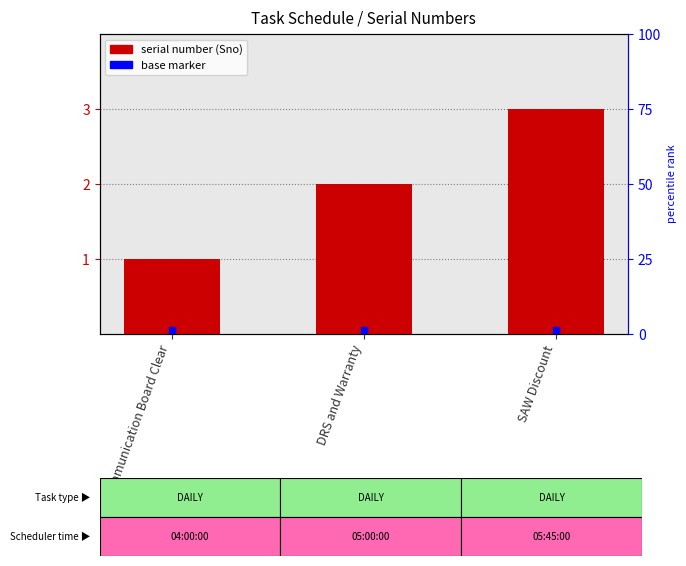

What is the change in value from Communication Board Clear to DRS and Warranty?

+1